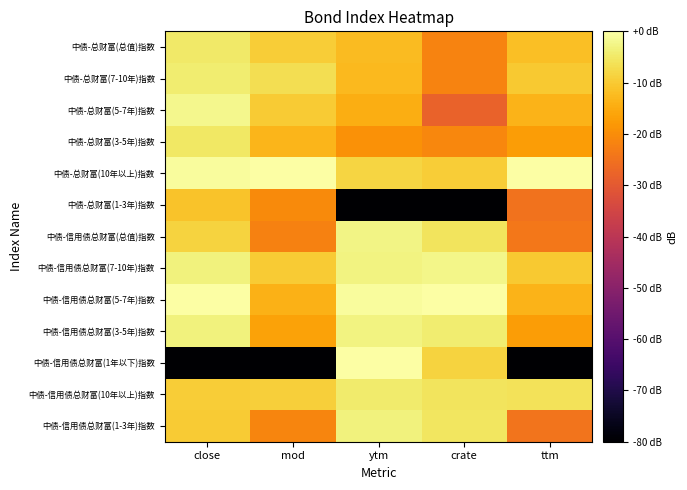

Which series has the largest range (max minus min)?

中债-信用债总财富(1年以下)指数